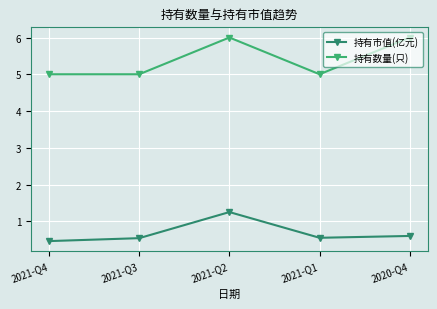

What is the label of the 5th point from the left?

2020-Q4